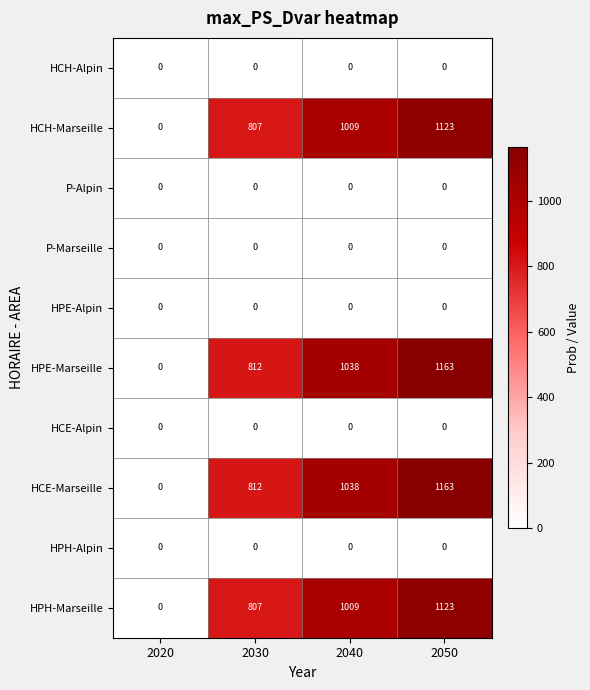

At which category is the sum across all series the highest?

2050